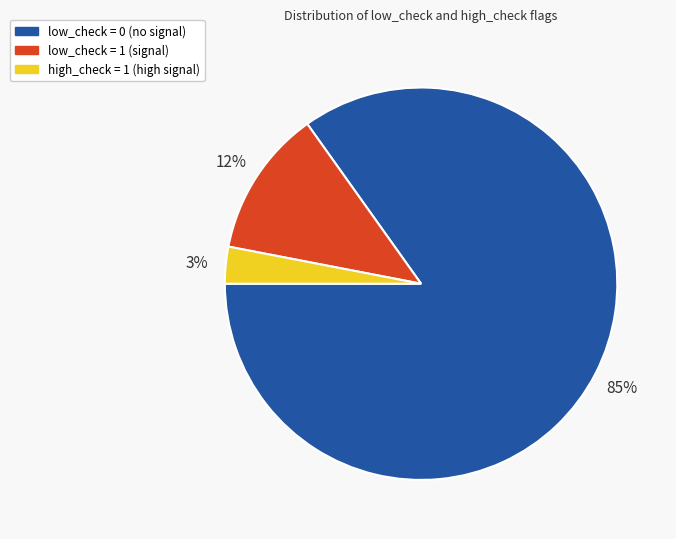

To the nearest percent, what is the difference between the largest and smallest slice percentages?

82%